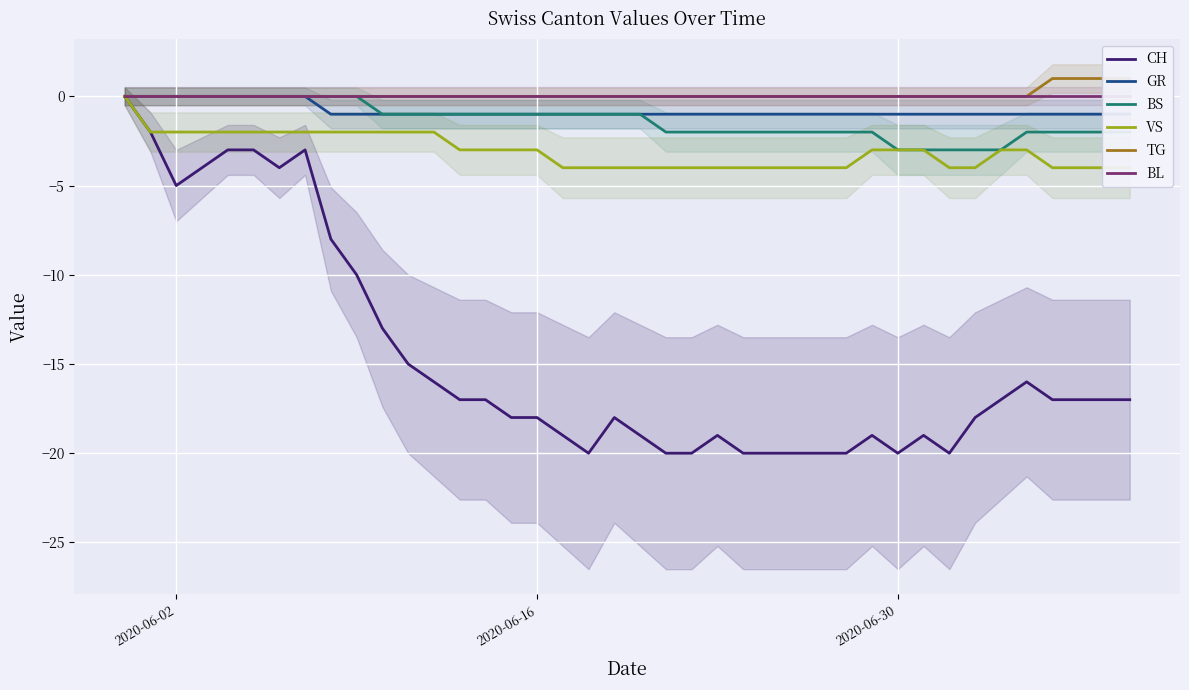

What is the minimum value for BS?

-3